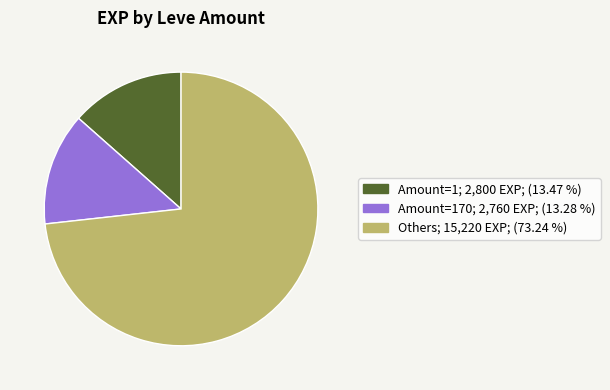

Is there a majority slice in this chart?

Yes